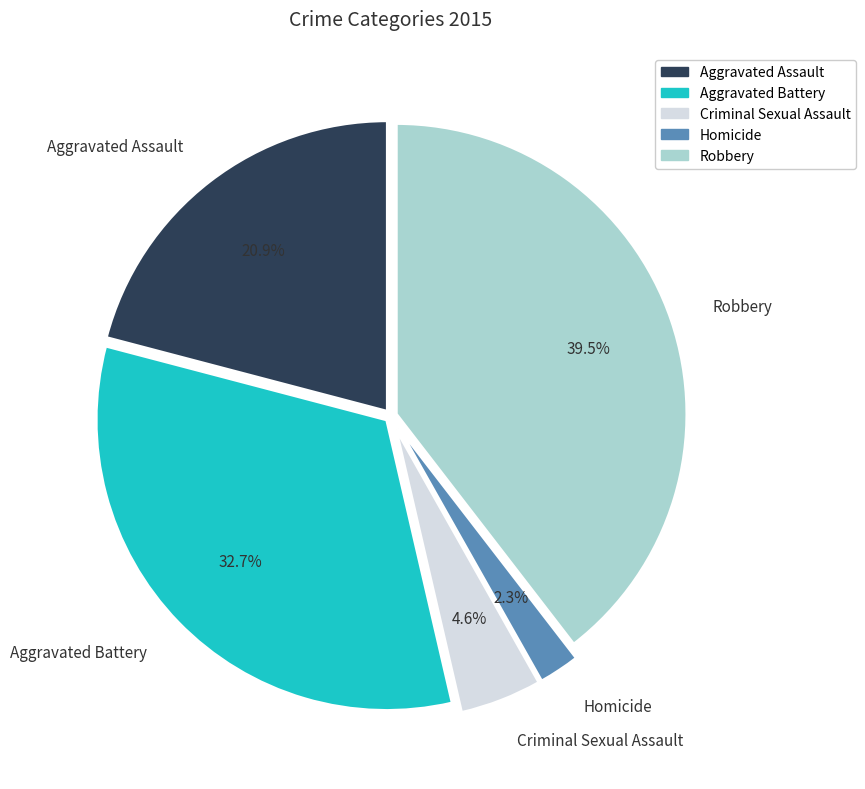

What is the largest slice in the pie chart?

Robbery